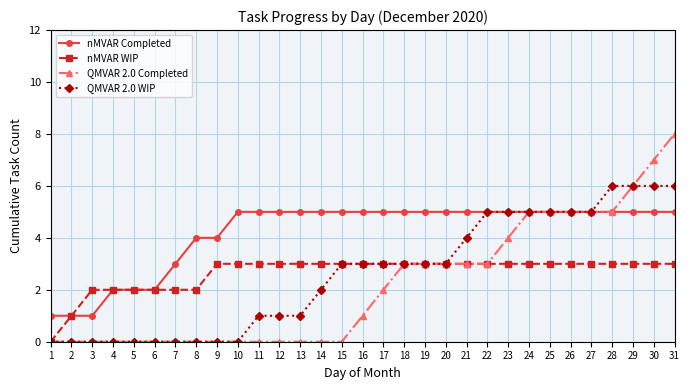

What is the difference between the maximum and minimum values in the QMVAR 2.0 WIP series?

6